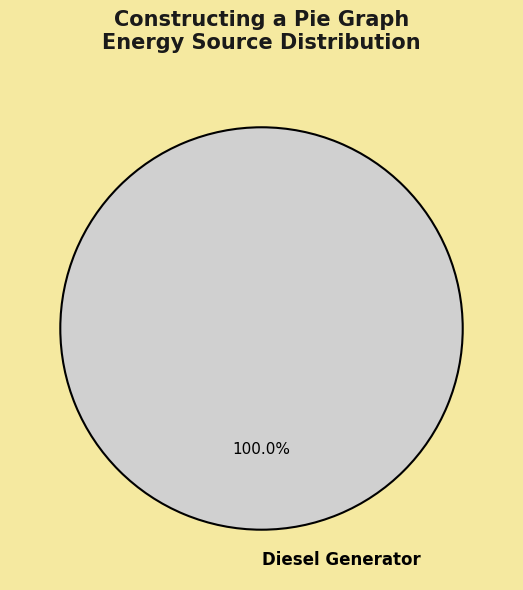

Does any single category account for the majority?

Yes